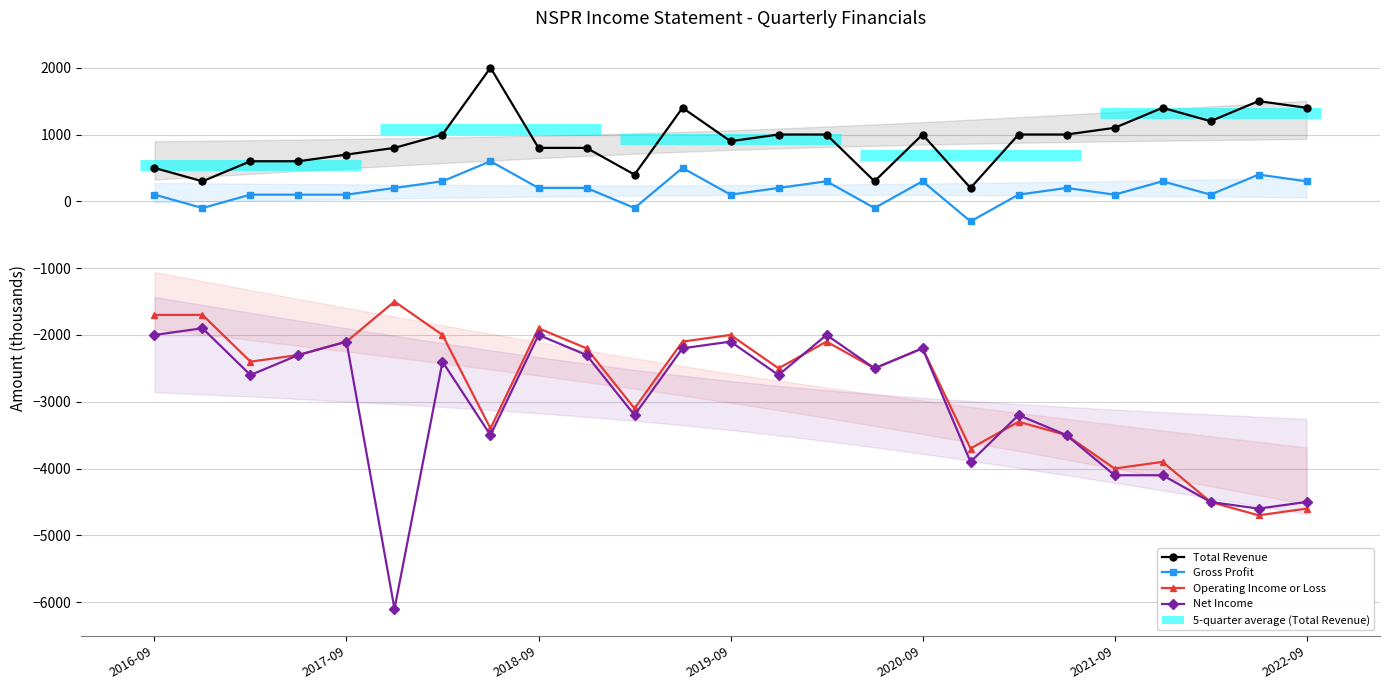

How many data points in Operating Income or Loss are above -2400?

12